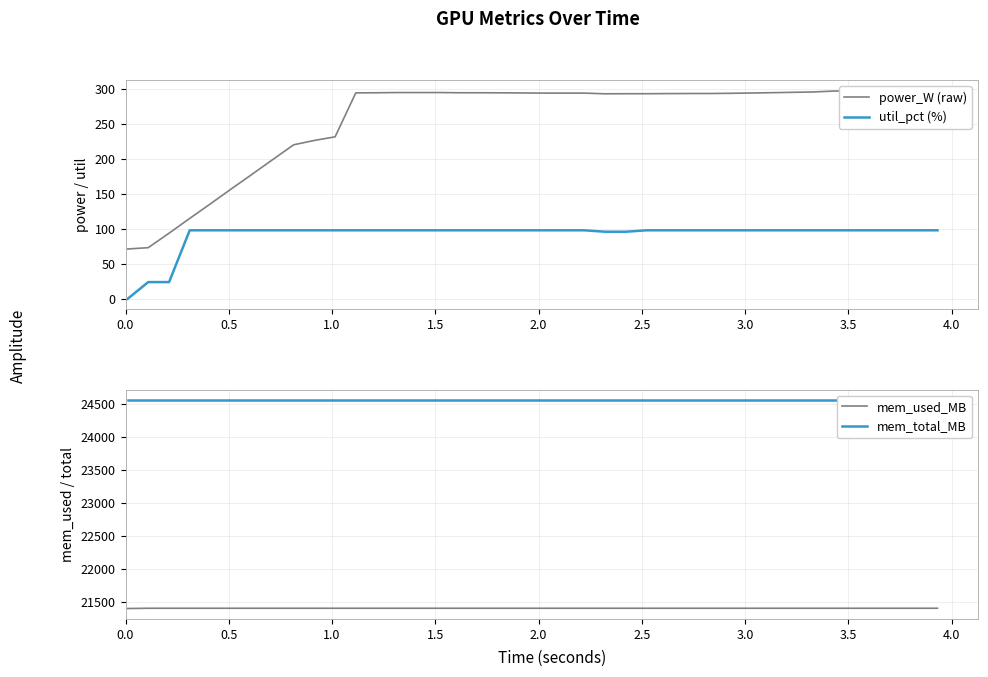

What is the value of the util_pct (%) point at the 32nd from the left?

98.0